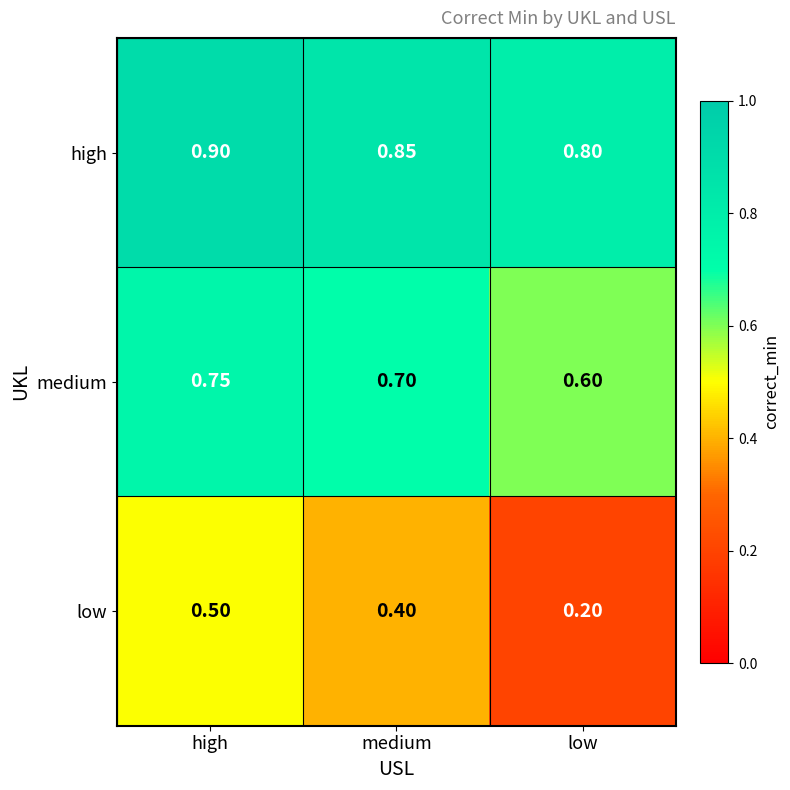

What is the spread (max minus min) of values at high?

0.4